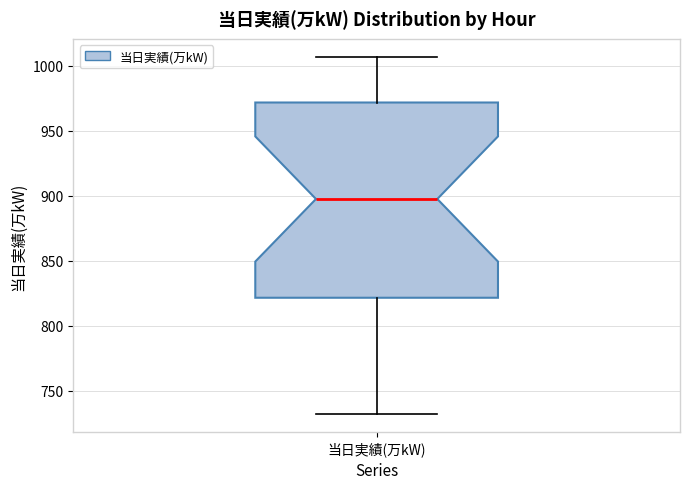

Transcribe this box plot: give where the median line is, the range the box spans, and where the two whiskers end, as read against the y-axis. The values are not printed on the chart, so give them approximately, as read against the axis.

median 900, box 820 to 970, whiskers 730 to 1005